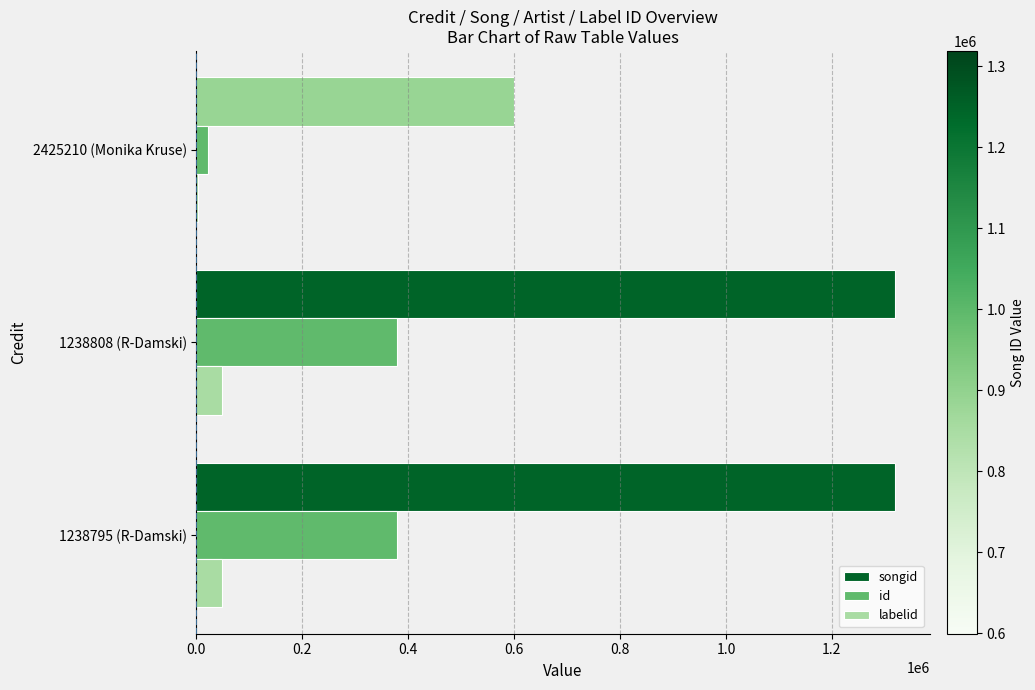

Where is songid nearest to the value 959046?

1238795 (R-Damski)